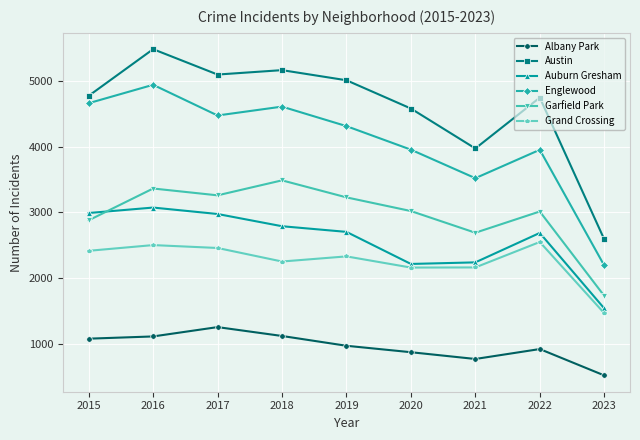

True or false: Auburn Gresham and Austin cross at least once.

False